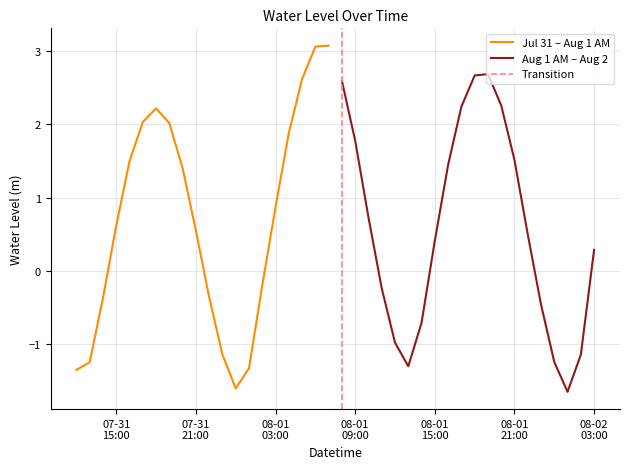

At which category does the data reach its first local valley?

2023-08-01 00:00:00